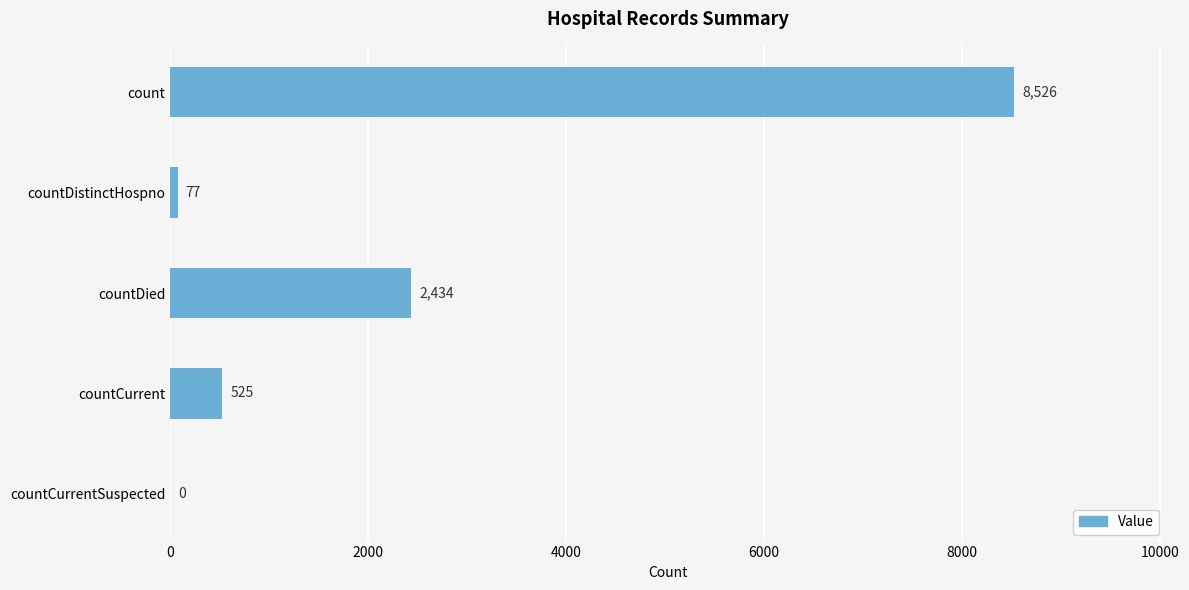

What is the change in value from countDied to countCurrentSuspected?

-2434